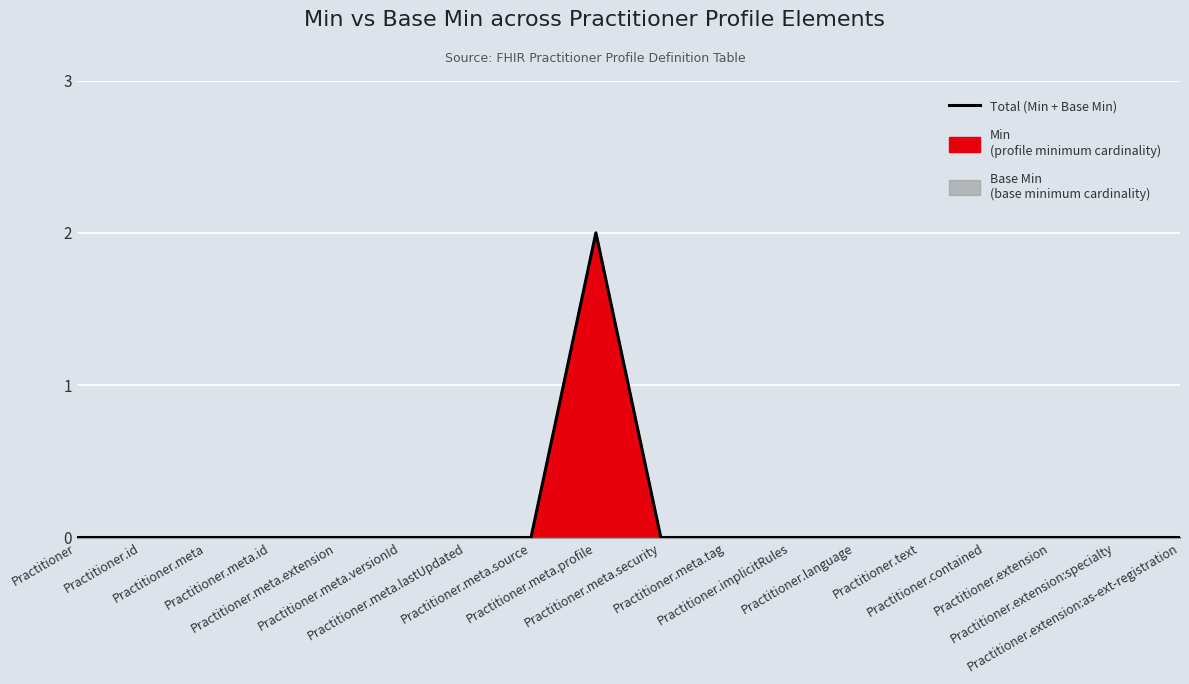

Which label corresponds to the largest value in the chart?

Practitioner.meta.profile